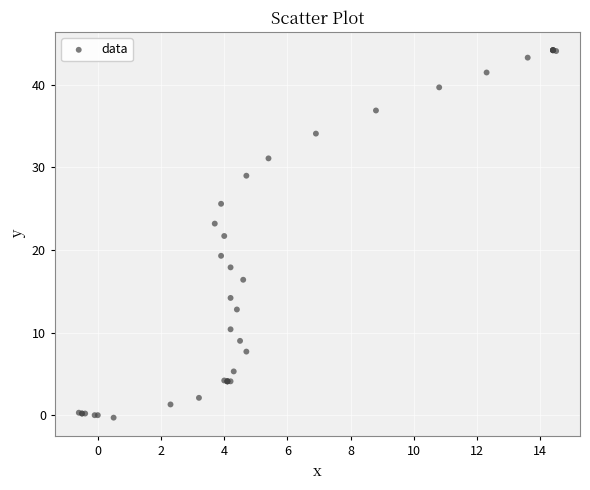

What Y value in the scatter plot is closest to 21?

21.7